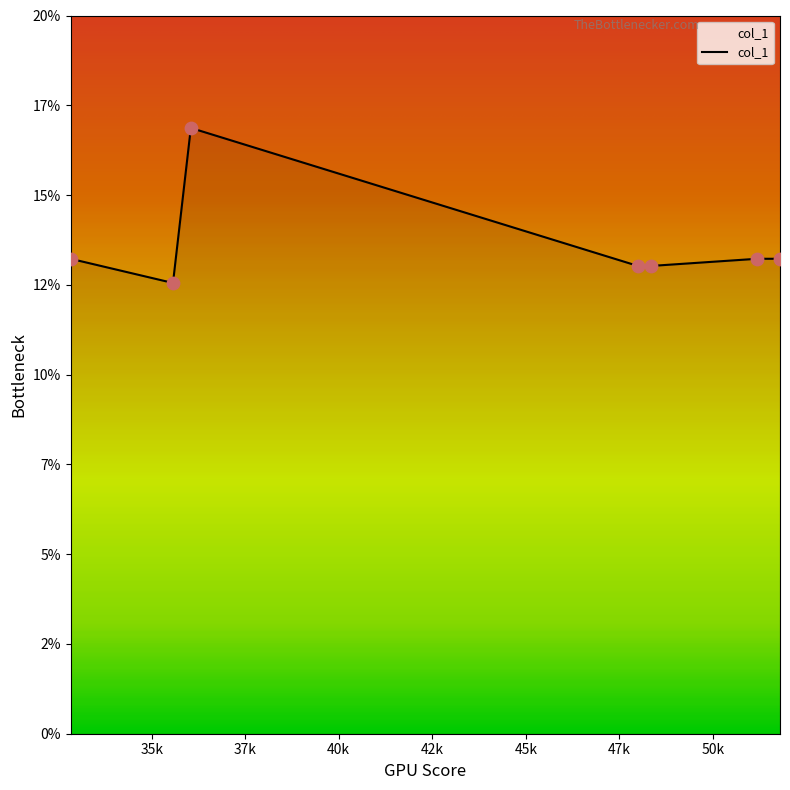

Does the chart have visible grid lines?

No